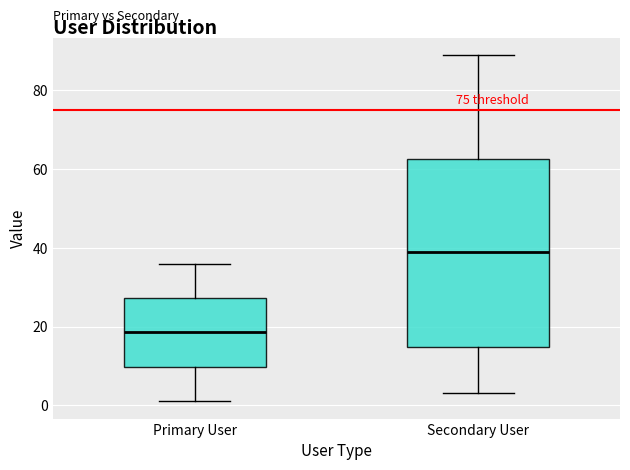

Where is the lower edge of the box for Primary User on the y-axis? The values are not printed on the chart, so give them approximately, as read against the axis.

10